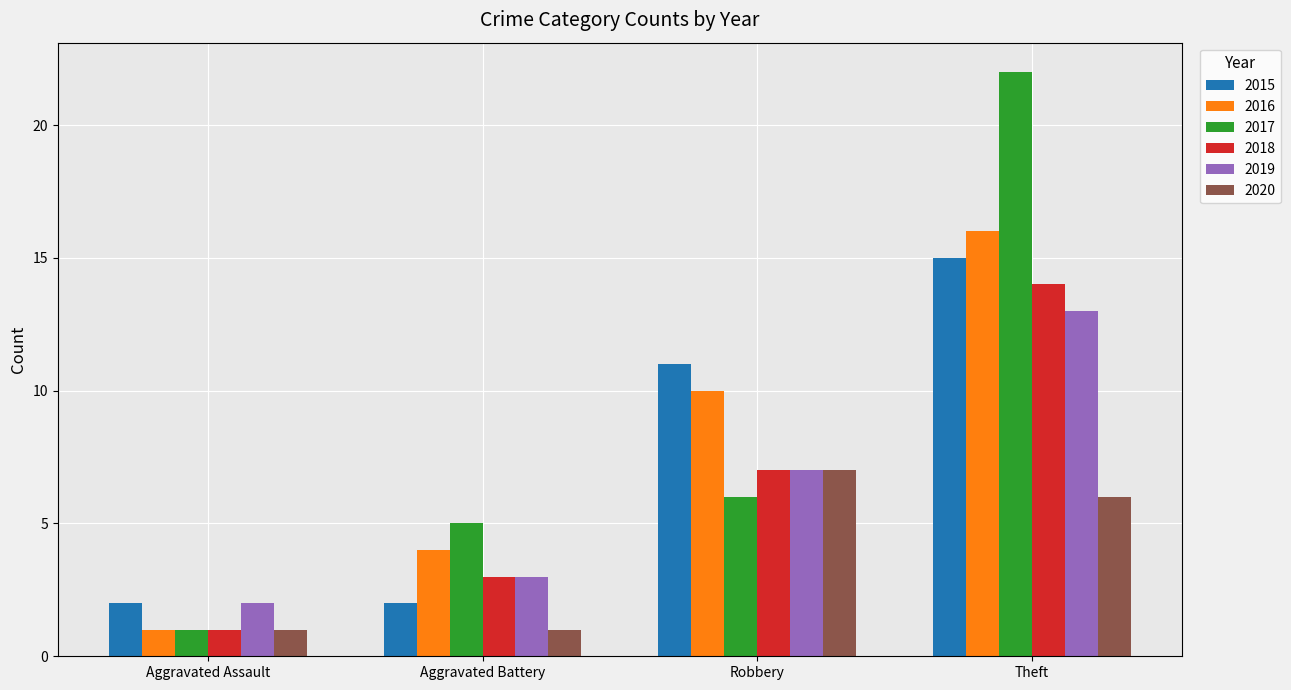

What is the difference between the highest and lowest values at Aggravated Assault?

1